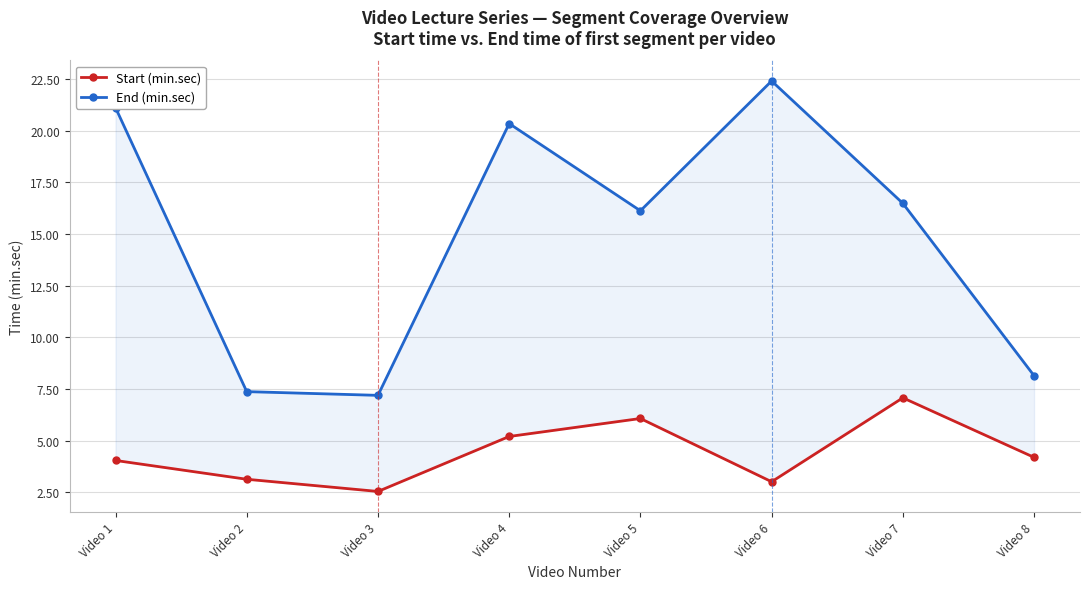

What is the spread (max minus min) of values at Video 8?

4.0